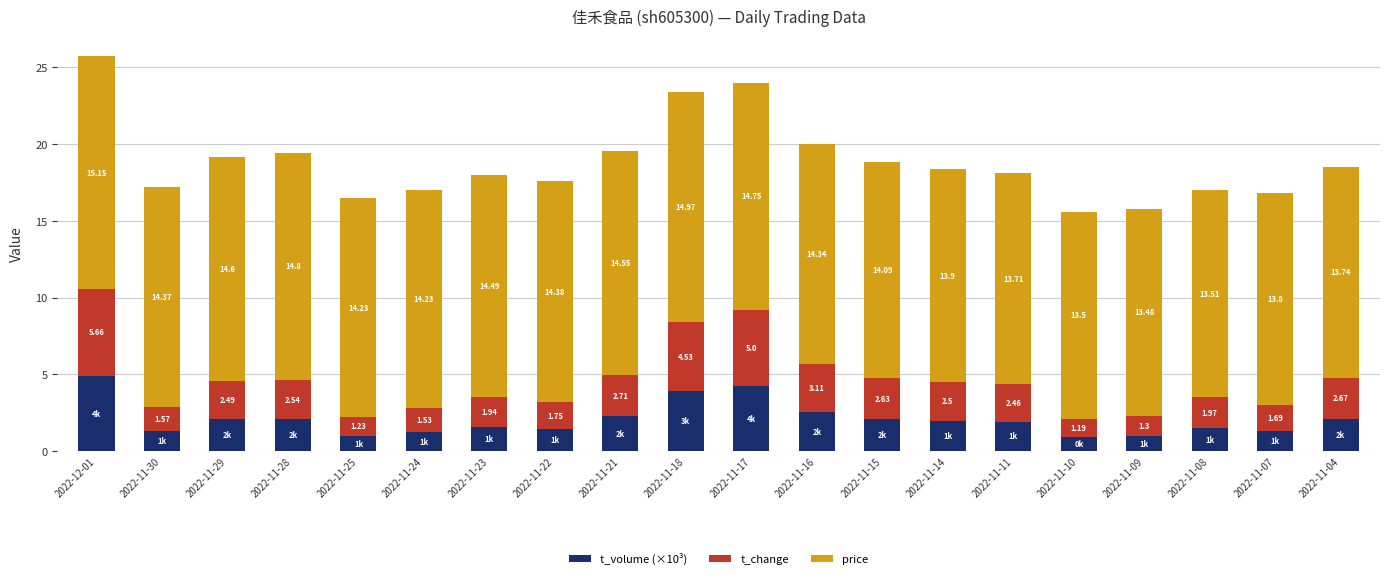

At which category is the sum across all series the highest?

2022-12-01